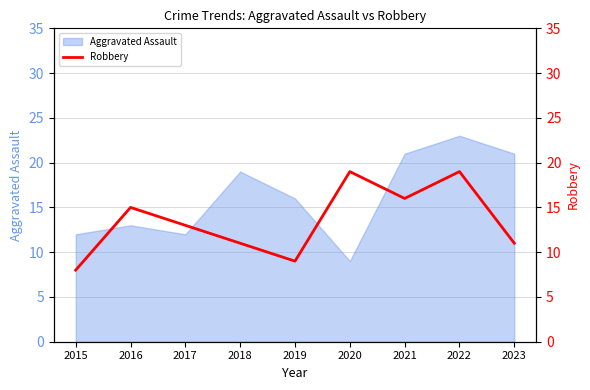

The Aggravated Assault series shows 21 at 2021. True or false?

True